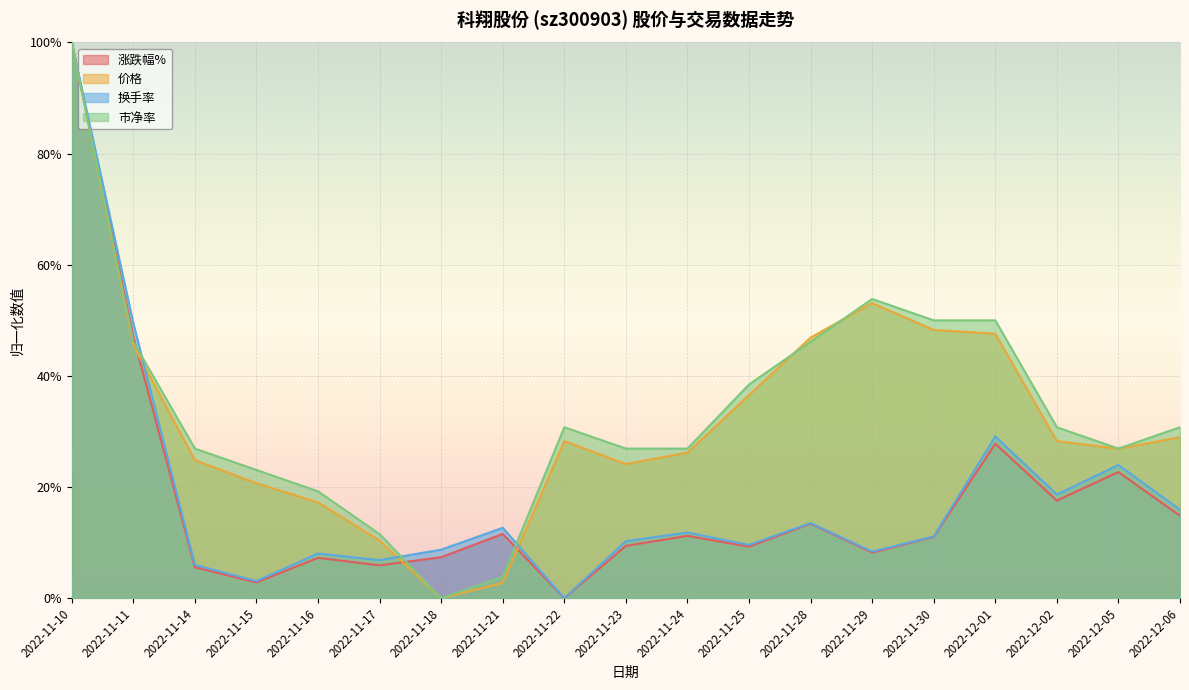

List the series in order of their peak value, lowest first.

涨跌幅%, 价格, 换手率, 市净率